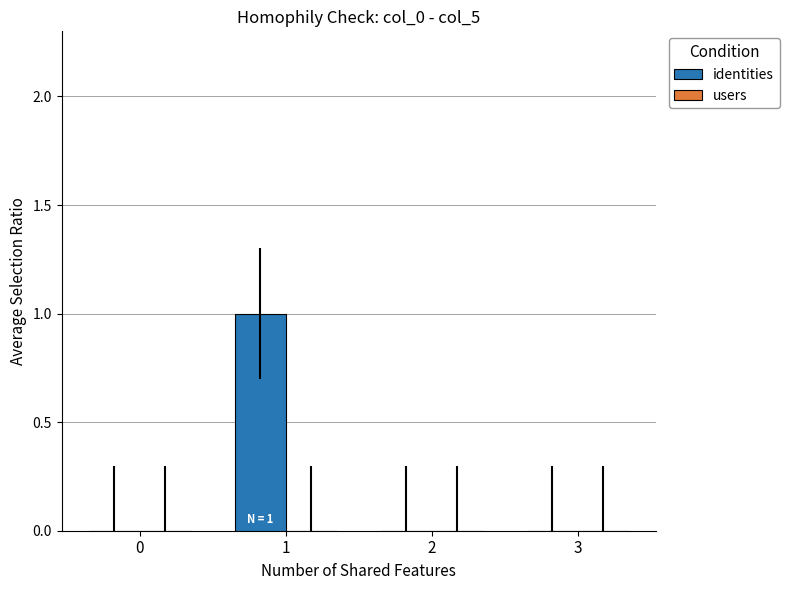

Reading left to right, transcribe all the data shown in this chart.

0=0	1=1	2=0	3=0